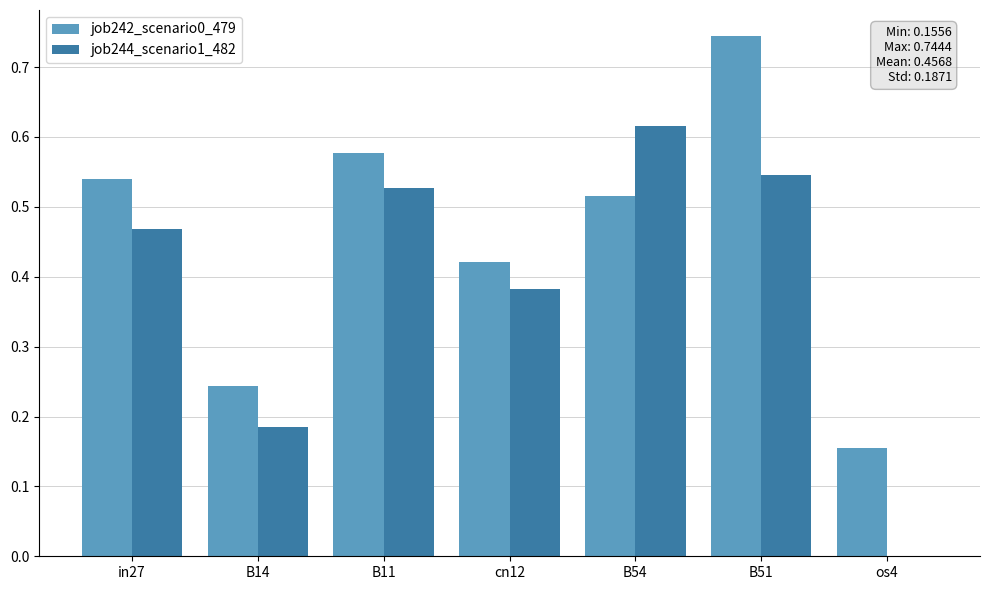

What is the total value across all series at B11?

1.1